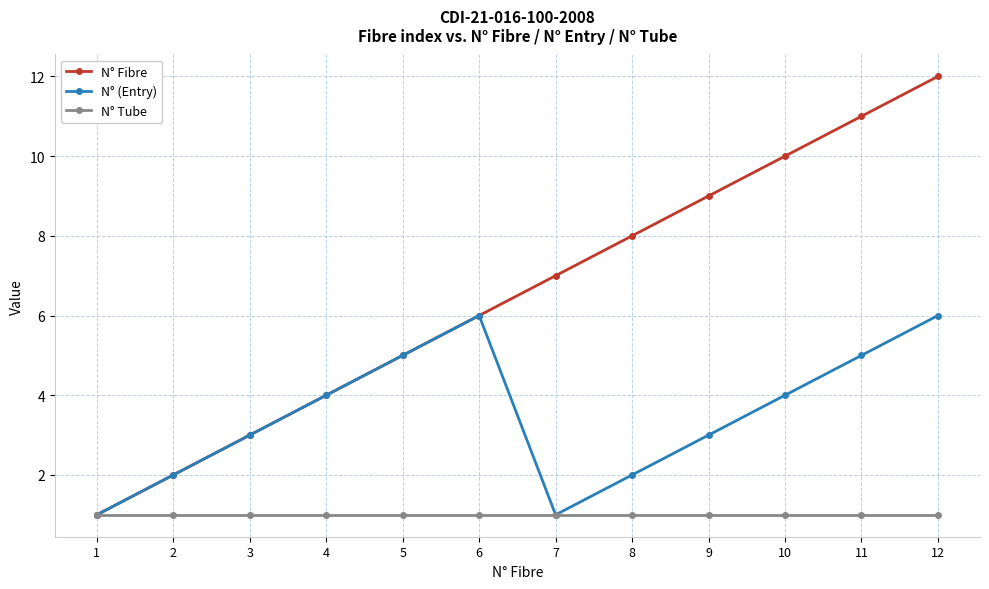

Which series has the largest total across all categories?

N° Fibre